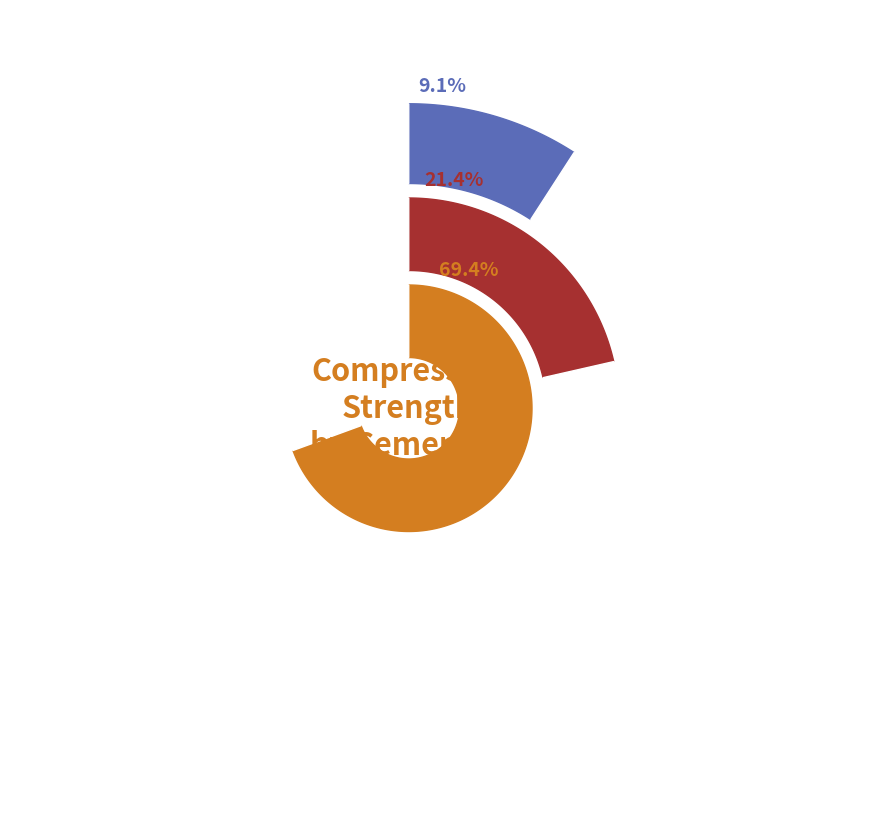

What percentage do 5 and 3 together represent?

21.3%